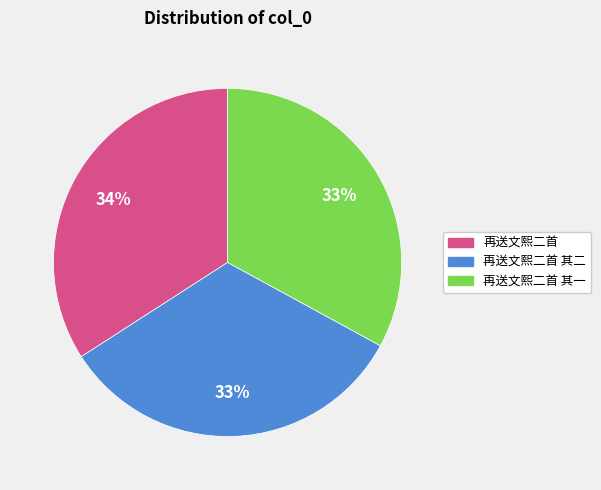

Is there a majority slice in this chart?

No